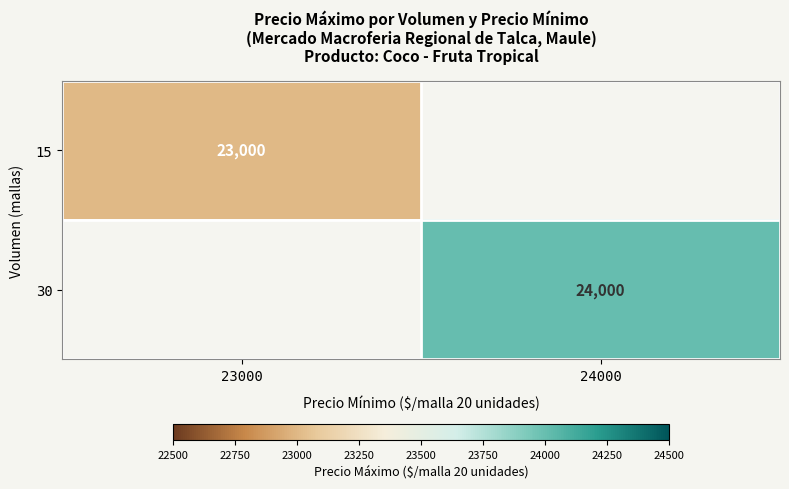

Between 23000 and 24000, which is larger?

24000